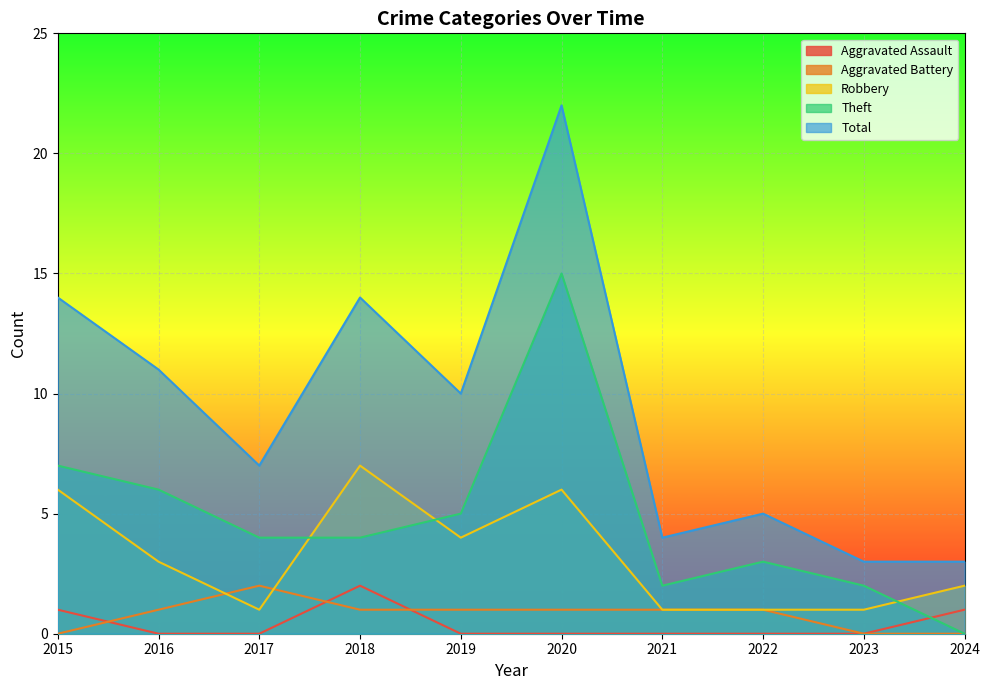

Where does the Robbery series first go above 3?

2015